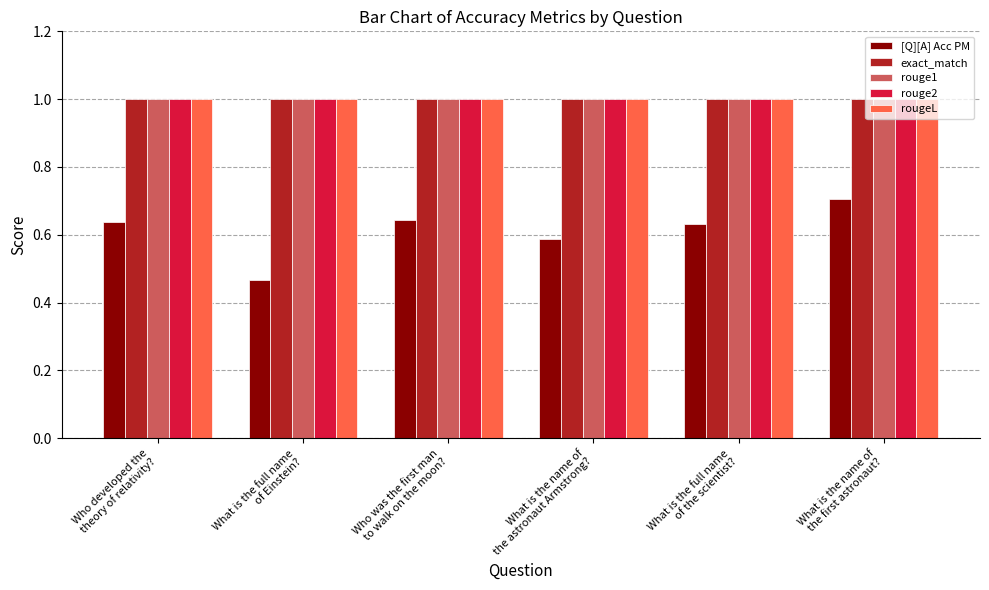

Which series has the largest range (max minus min)?

[Q][A] Acc PM